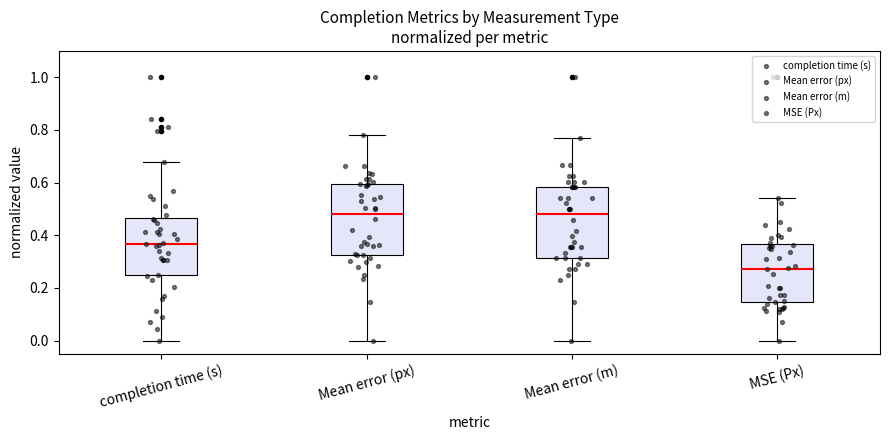

Reading left to right, read every box against the y-axis: the position of its median line, the range the box covers, and the ends of its whiskers. The values are not printed on the chart, so give them approximately, as read against the axis.

completion time (s): median 0.36, box 0.24 to 0.46, whiskers 0.00 to 0.68
Mean error (px): median 0.48, box 0.32 to 0.60, whiskers 0.00 to 0.78
Mean error (m): median 0.48, box 0.32 to 0.58, whiskers 0.00 to 0.78
MSE (Px): median 0.28, box 0.14 to 0.36, whiskers 0.00 to 0.54